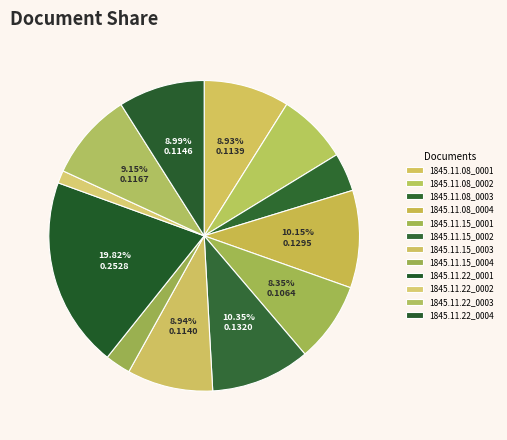

How many segments does this pie chart have?

12